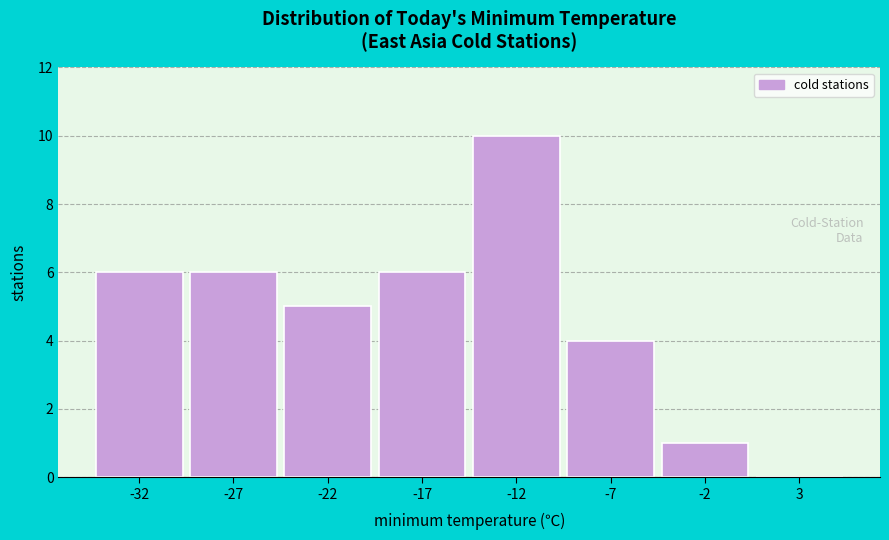

Reading left to right, what are all the values shown in this chart?

-32=6	-27=6	-22=5	-17=6	-12=10	-7=4	-2=1	3=0